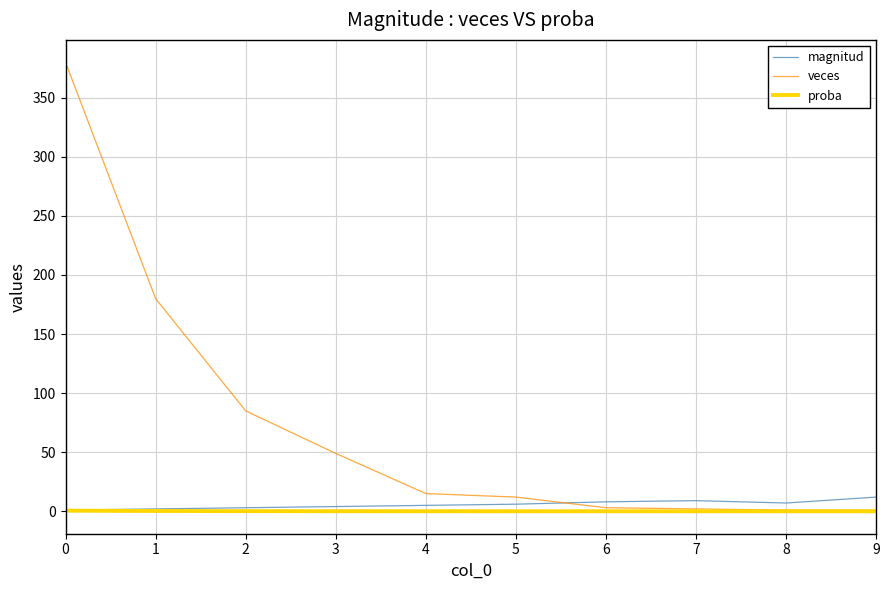

Does the chart display data point markers on the line(s)?

No